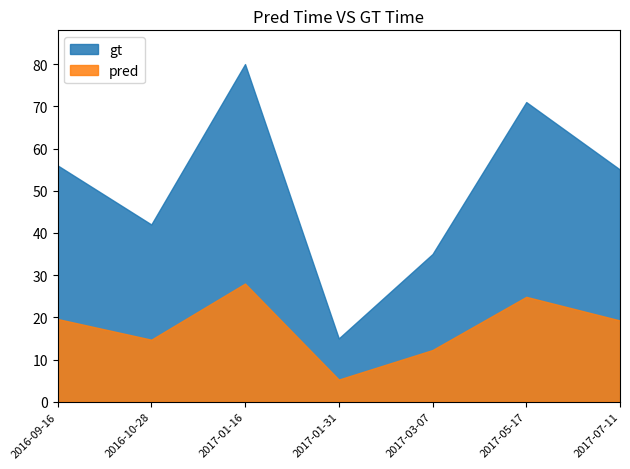

Does the chart have visible grid lines?

No